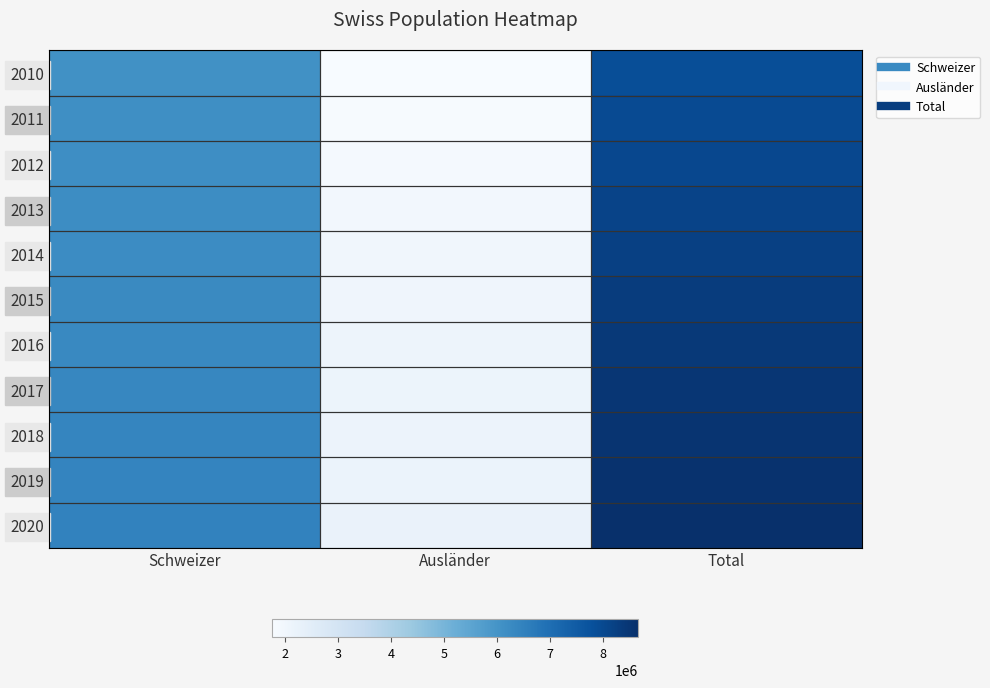

Reading left to right, list all the values displayed in this chart.

2010: Schweizer=6103857	Ausländer=1766277	Total=7870134
2011: Schweizer=6138668	Ausländer=1815994	Total=7954662
2012: Schweizer=6169091	Ausländer=1869969	Total=8039060
2013: Schweizer=6202184	Ausländer=1937447	Total=8139631
2014: Schweizer=6239207	Ausländer=1998459	Total=8237666
2015: Schweizer=6278459	Ausländer=2048667	Total=8327126
2016: Schweizer=6318404	Ausländer=2101146	Total=8419550
2017: Schweizer=6357738	Ausländer=2126392	Total=8484130
2018: Schweizer=6396252	Ausländer=2148275	Total=8544527
2019: Schweizer=6430658	Ausländer=2175375	Total=8606033
2020: Schweizer=6459512	Ausländer=2210788	Total=8670300